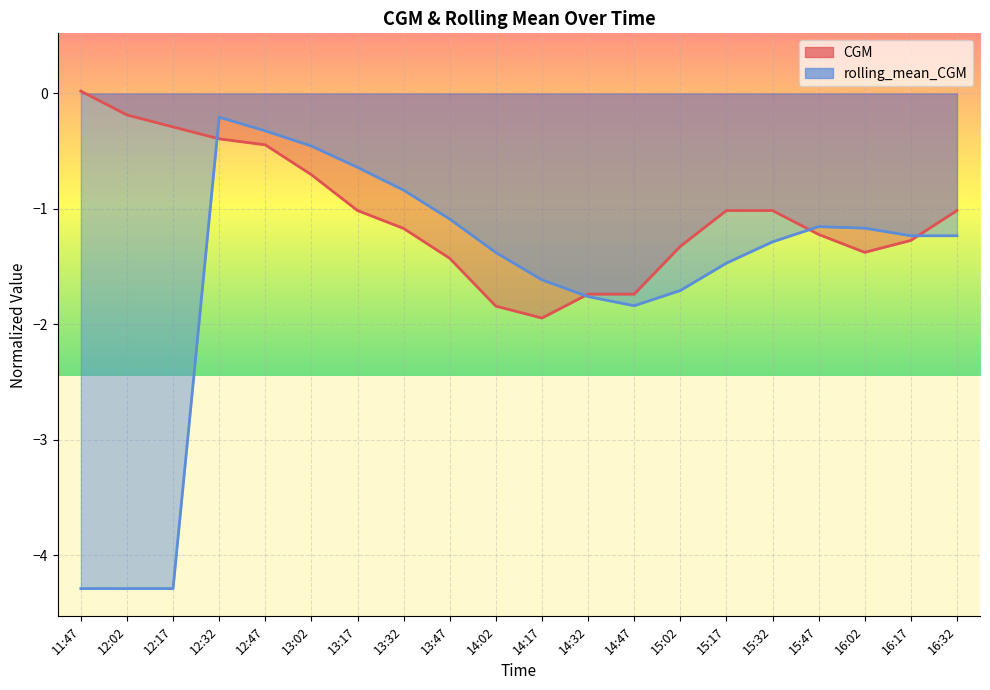

Which series changed the most between 13:02 and 15:17?

rolling_mean_CGM